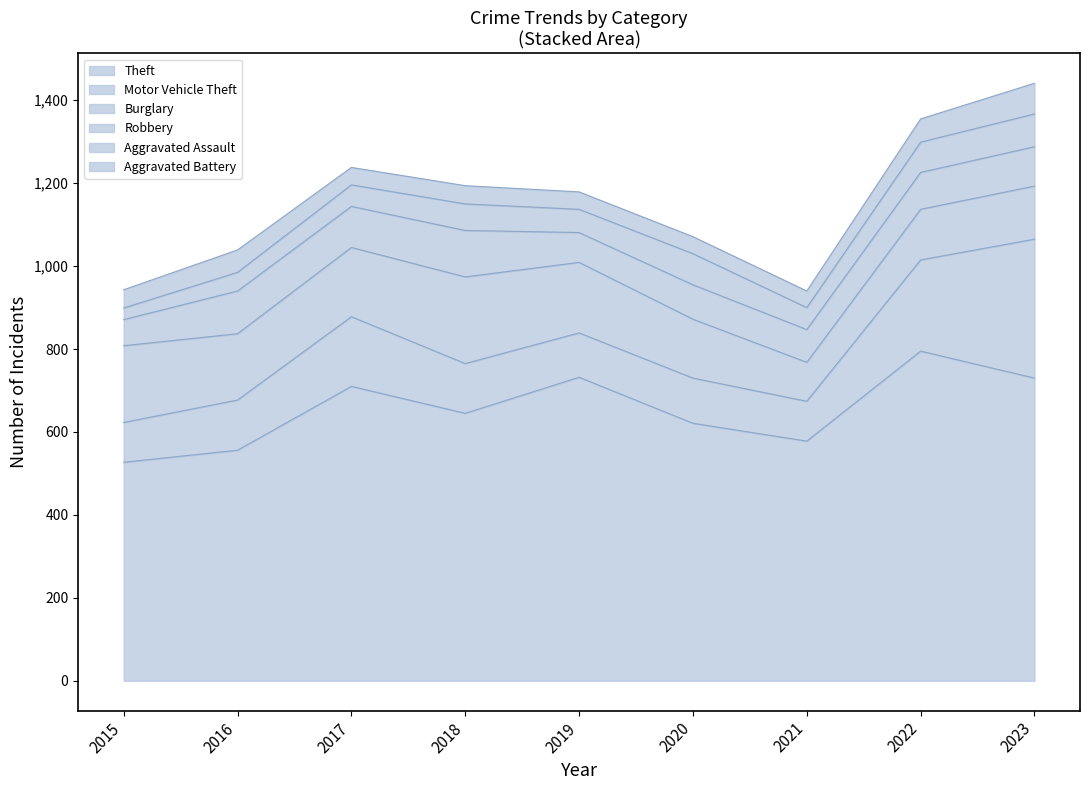

True or false: Theft and Motor Vehicle Theft cross at least once.

False